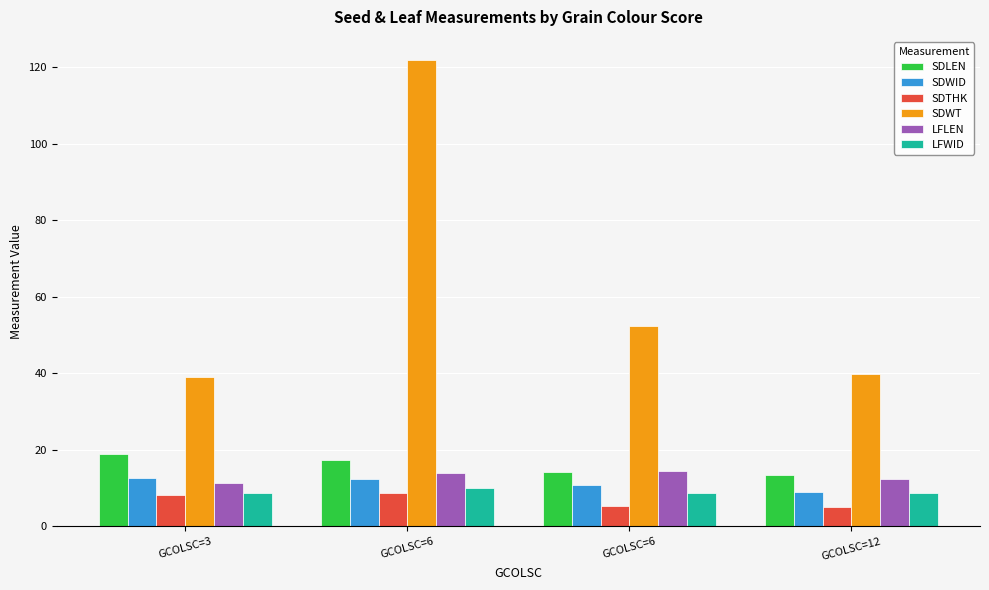

Which series has the largest range (max minus min)?

SDWT